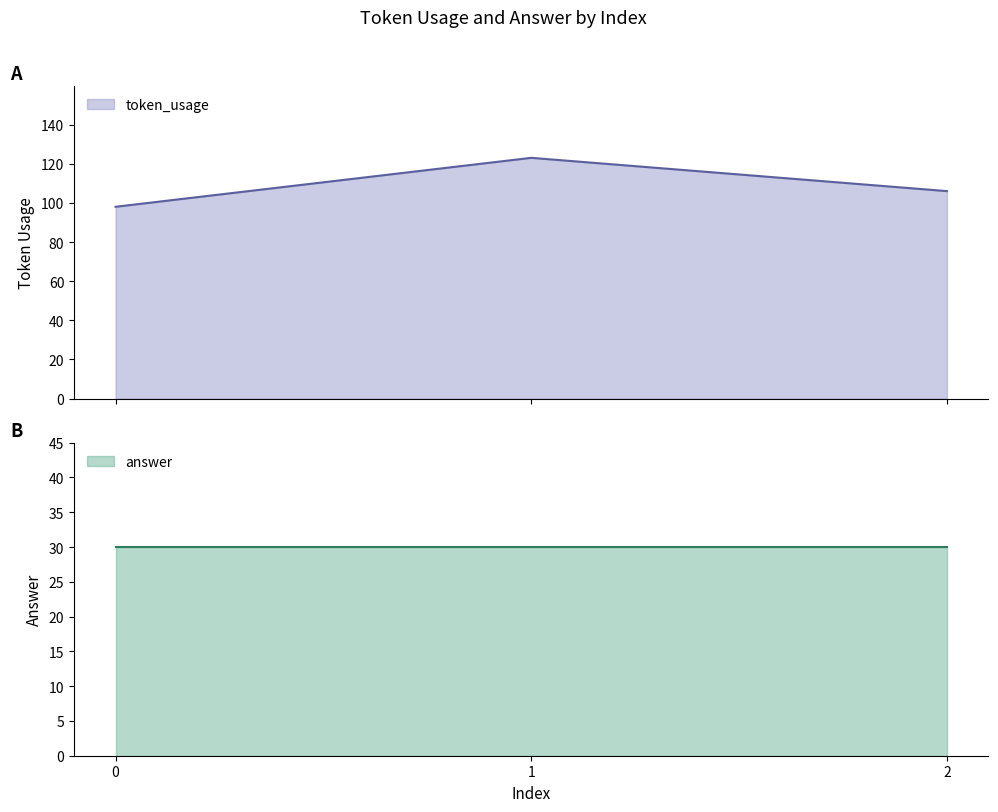

How many data points does each series have?

3